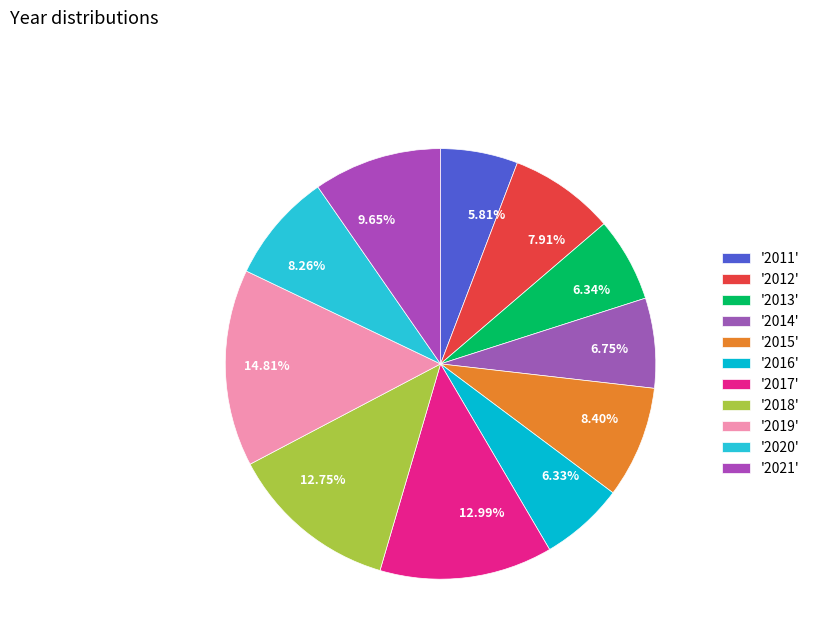

How many segments does this pie chart have?

11